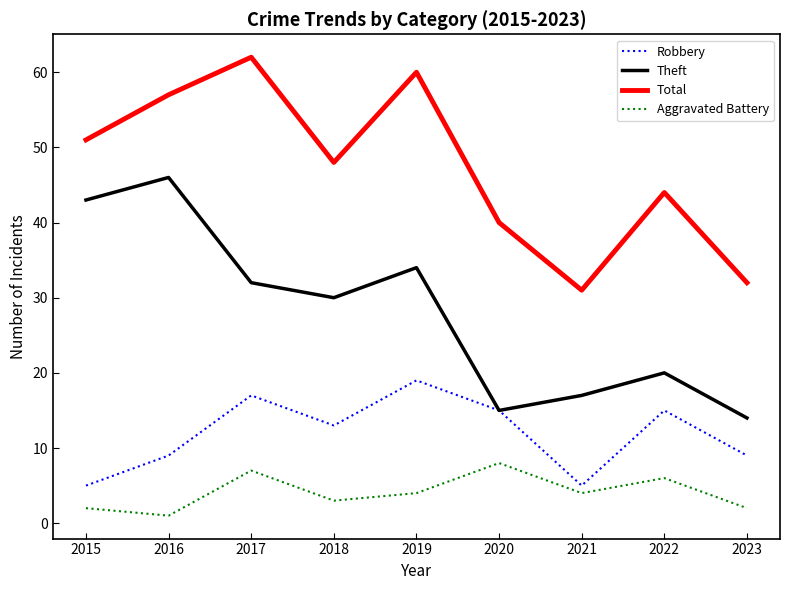

Where does the Theft series first go above 30?

2015